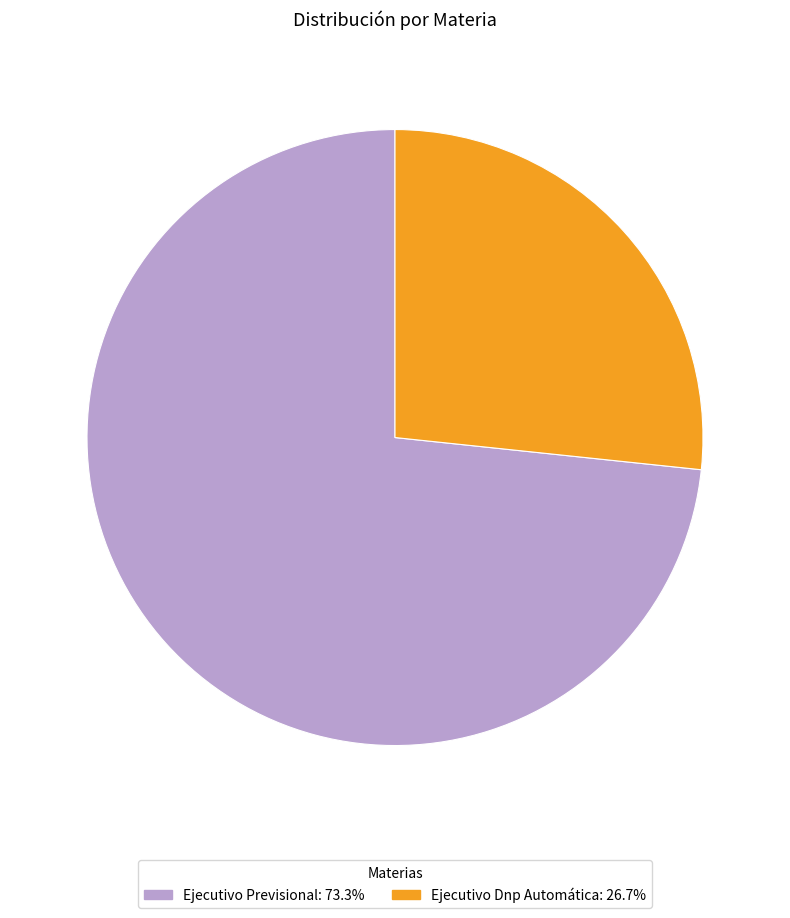

Is it true that Ejecutivo Previsional is 63% of the pie?

False